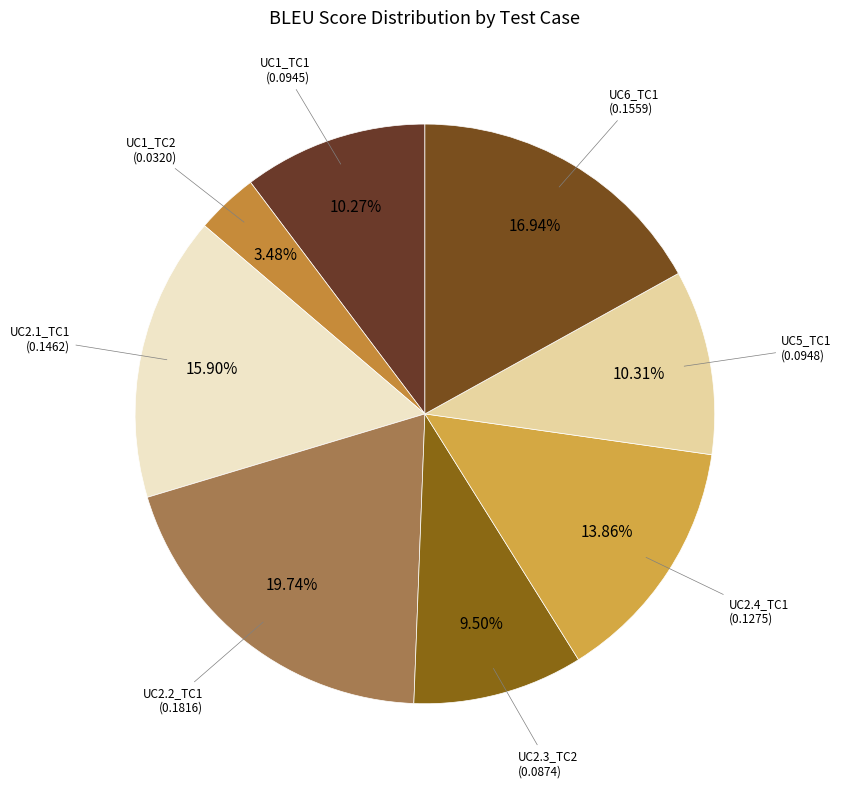

Rank the categories by value from lowest to highest.

UC1_TC2, UC2.3_TC2, UC1_TC1, UC5_TC1, UC2.4_TC1, UC2.1_TC1, UC6_TC1, UC2.2_TC1